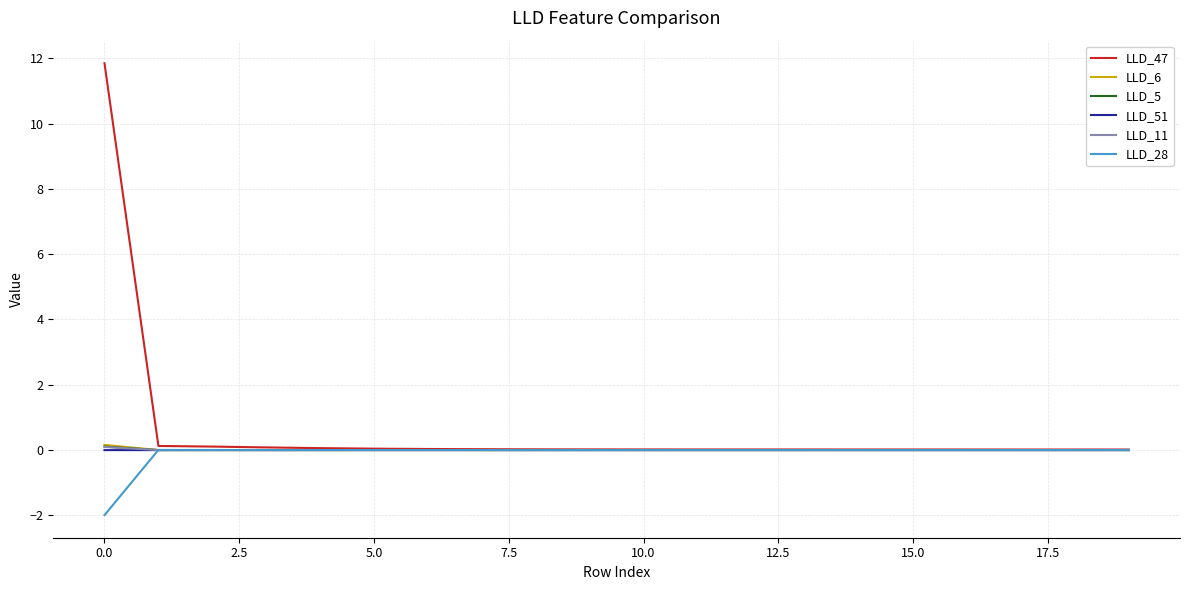

At how many categories does at least one series exceed 5?

1